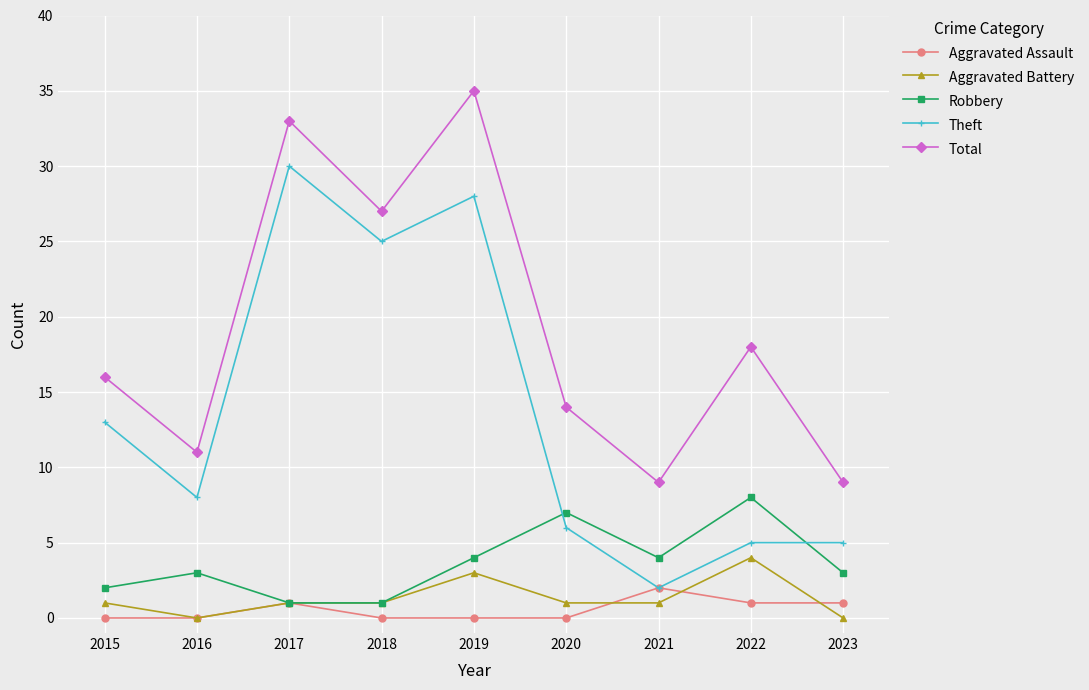

True or false: Theft and Total cross at least once.

False